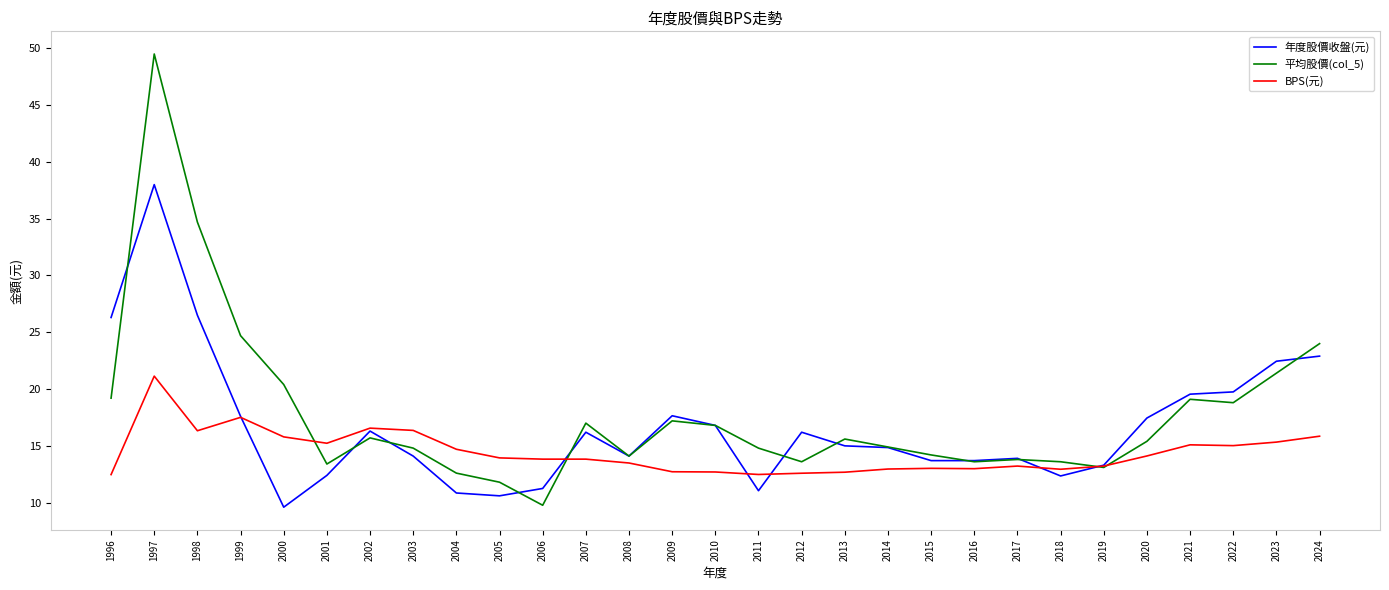

List the series in order of their peak value, lowest first.

BPS(元), 年度股價收盤(元), 平均股價(col_5)